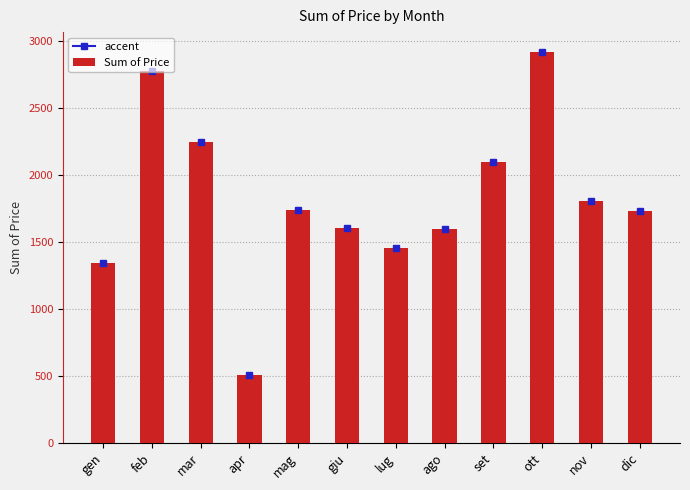

Approximately how many times larger is the value at feb compared to set?

1.3